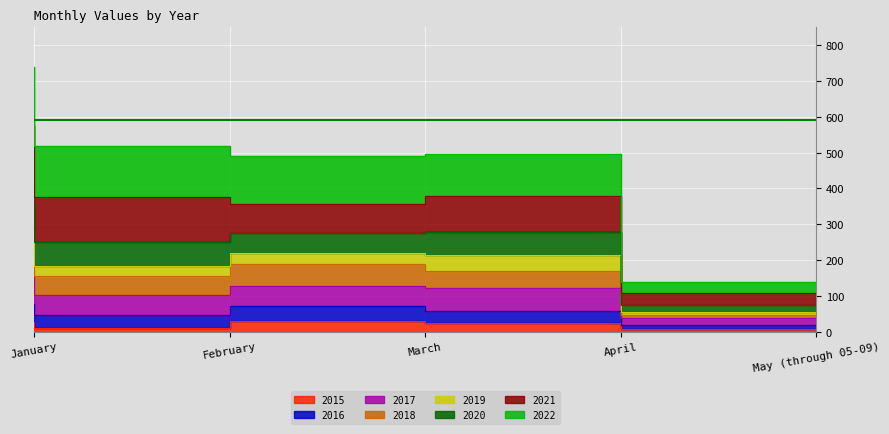

How many categories are shown in the chart?

5